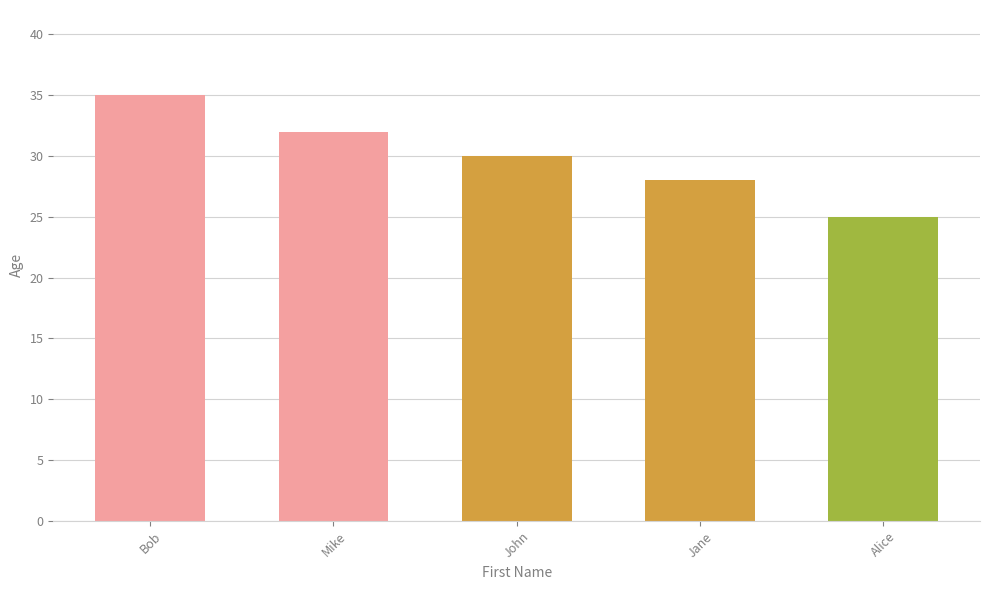

List the labels in order of value, smallest first.

Alice, Jane, John, Mike, Bob